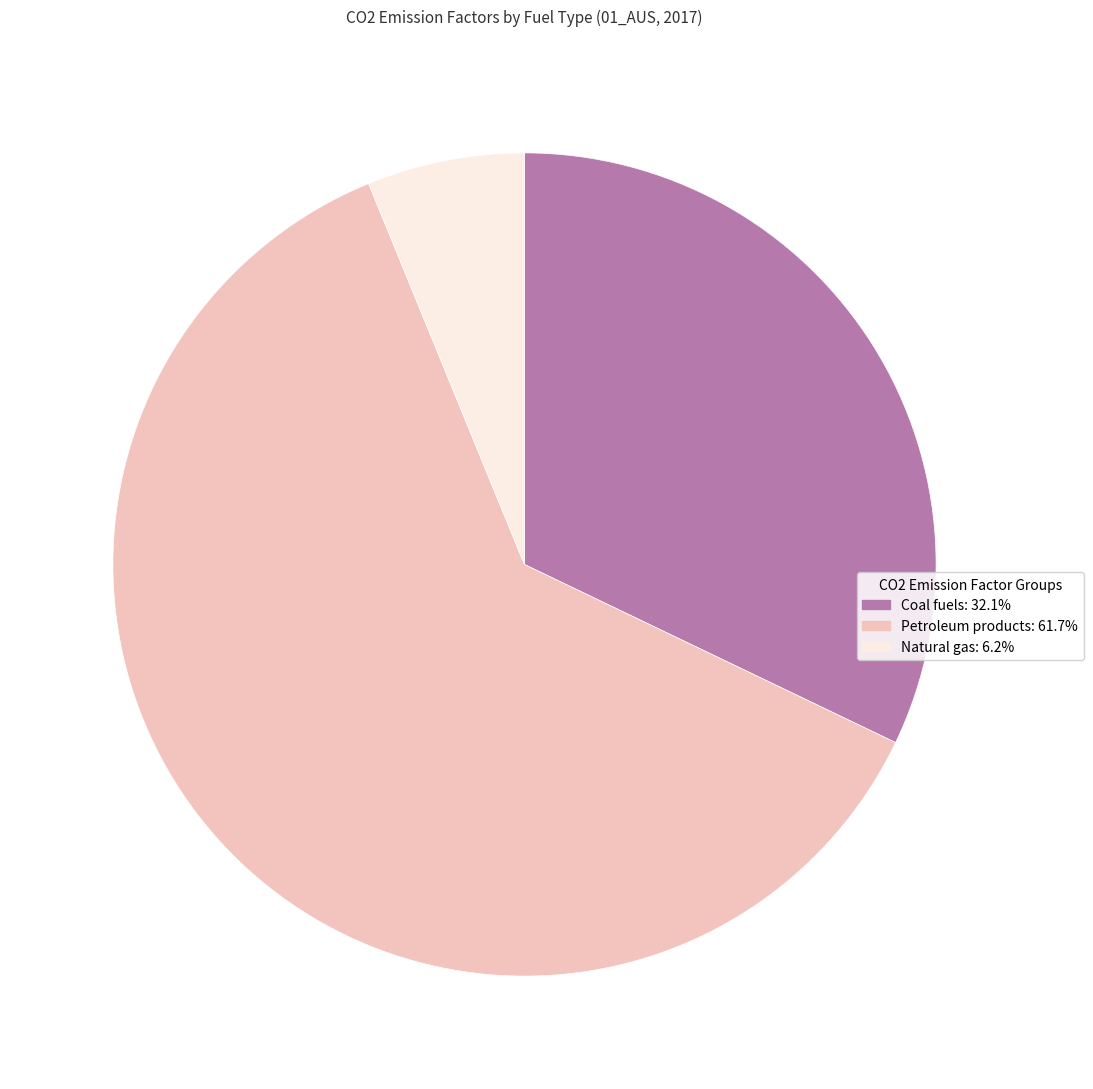

How many segments does this pie chart have?

3